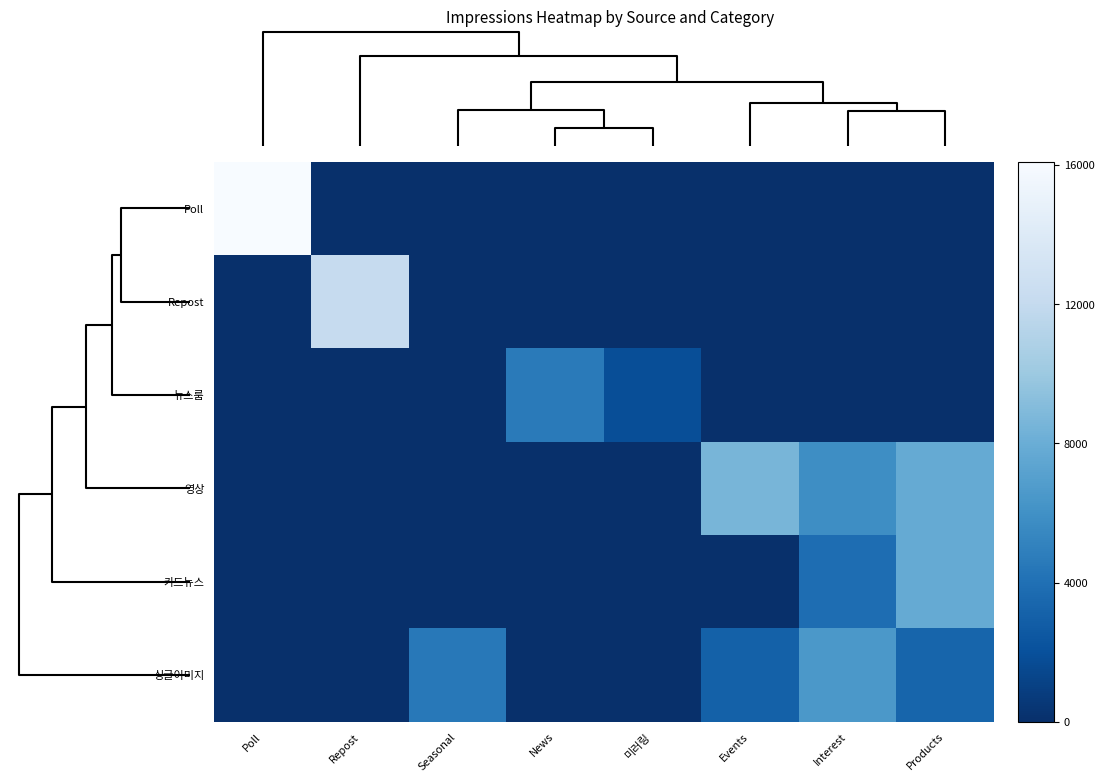

Which series has the largest range (max minus min)?

Poll